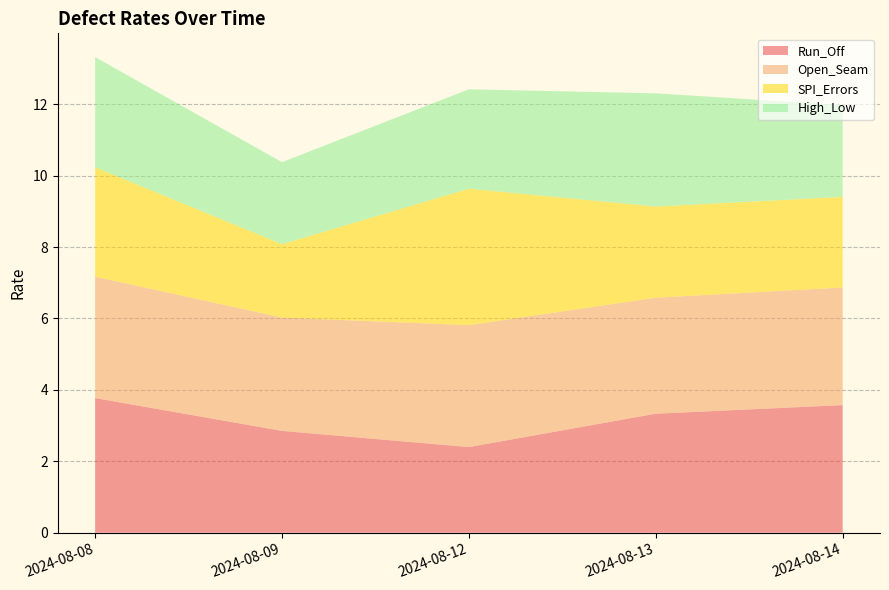

Reading left to right, transcribe all the data shown in this chart.

Run_Off: 2024-08-08=3.8	2024-08-09=2.9	2024-08-12=2.4	2024-08-13=3.3	2024-08-14=3.6
Open_Seam: 2024-08-08=3.4	2024-08-09=3.2	2024-08-12=3.4	2024-08-13=3.2	2024-08-14=3.3
SPI_Errors: 2024-08-08=3.1	2024-08-09=2.1	2024-08-12=3.8	2024-08-13=2.6	2024-08-14=2.5
High_Low: 2024-08-08=3.1	2024-08-09=2.3	2024-08-12=2.8	2024-08-13=3.2	2024-08-14=2.6